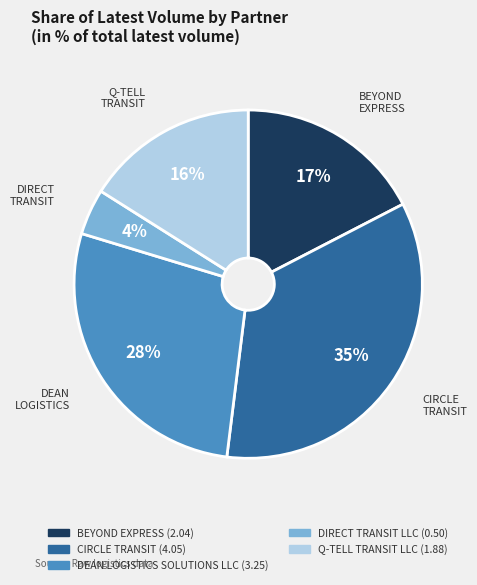

Rank the categories by value from highest to lowest.

CIRCLE TRANSIT, DEAN LOGISTICS SOLUTIONS LLC, BEYOND EXPRESS, Q-TELL TRANSIT LLC, DIRECT TRANSIT LLC